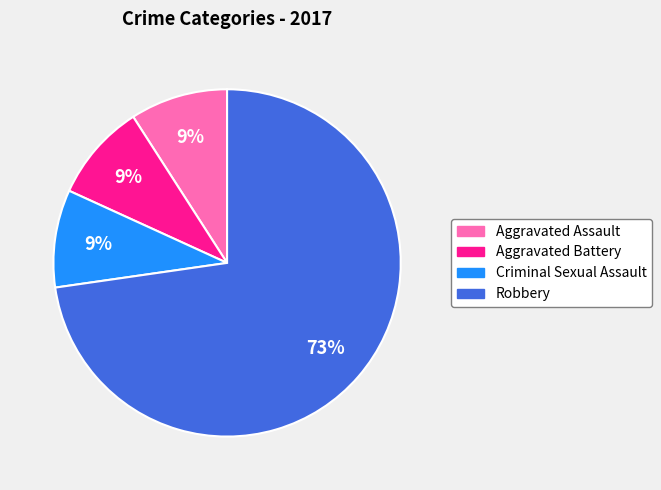

What is the largest slice in the pie chart?

Robbery